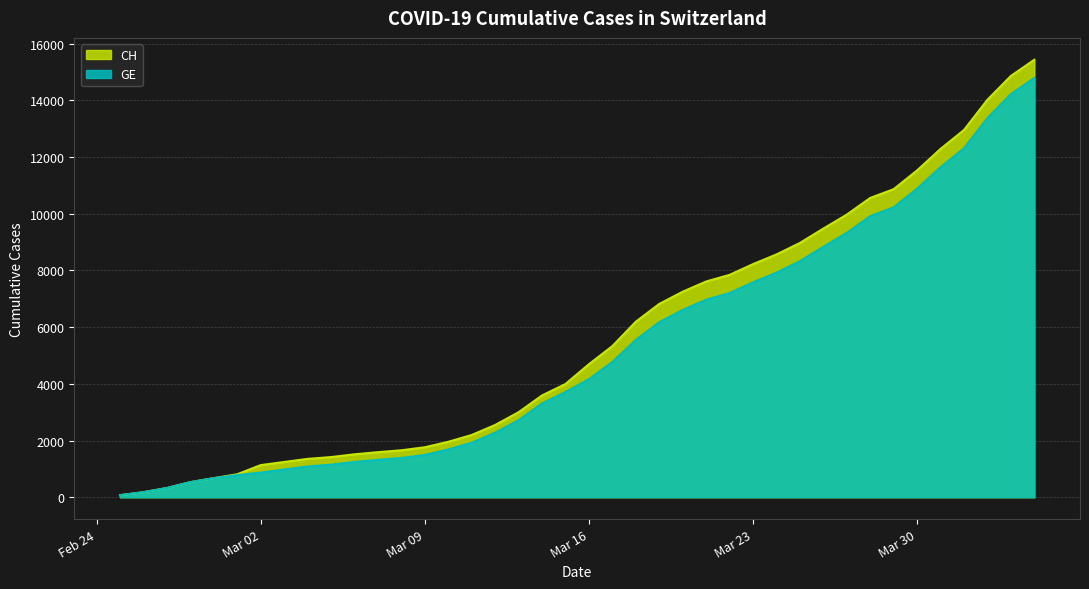

True or false: GE and CH intersect in this chart.

False